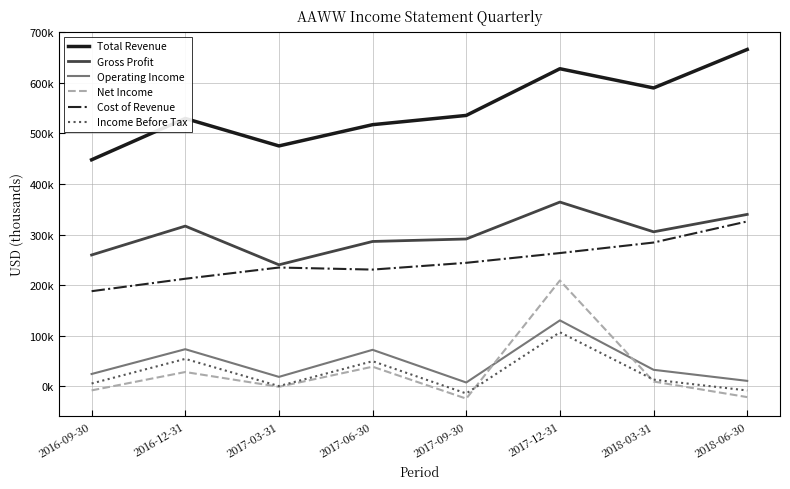

Is this an area chart (filled region under the line)?

No